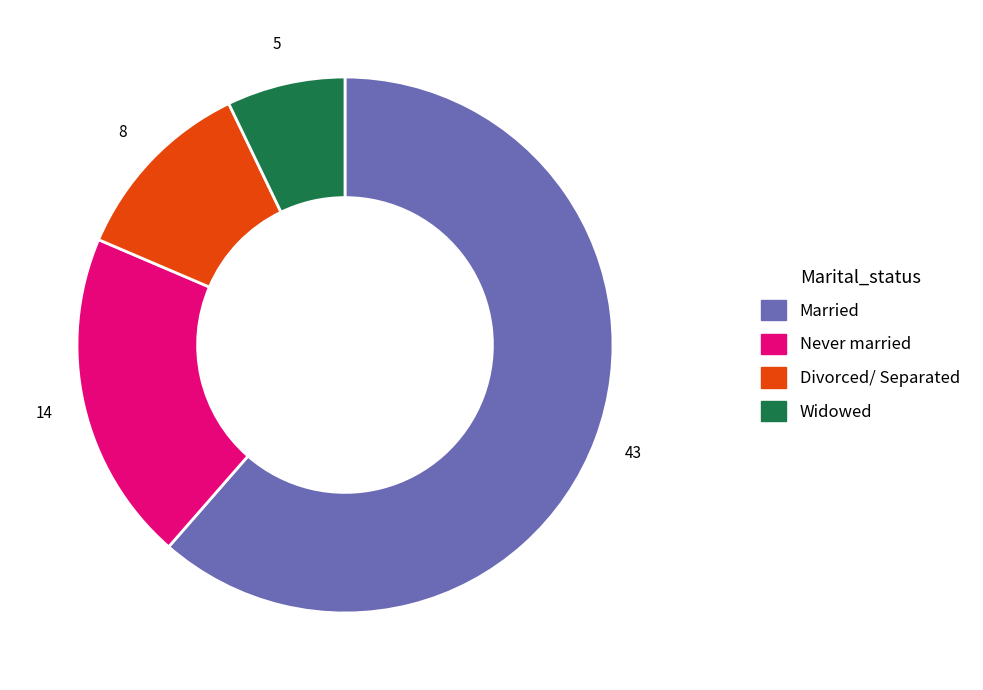

Is there a majority slice in this chart?

Yes